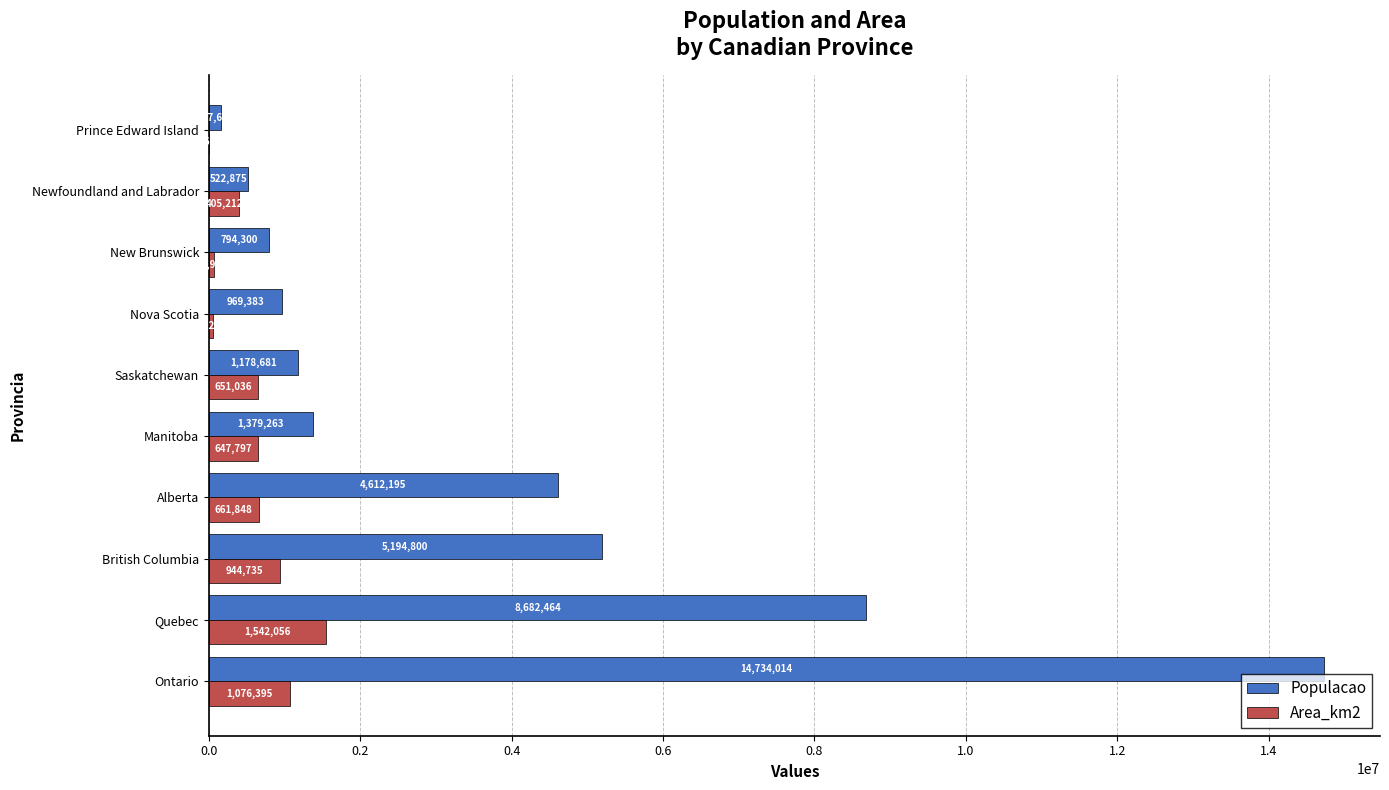

What is the sum of all Area_km2 values?

6062955